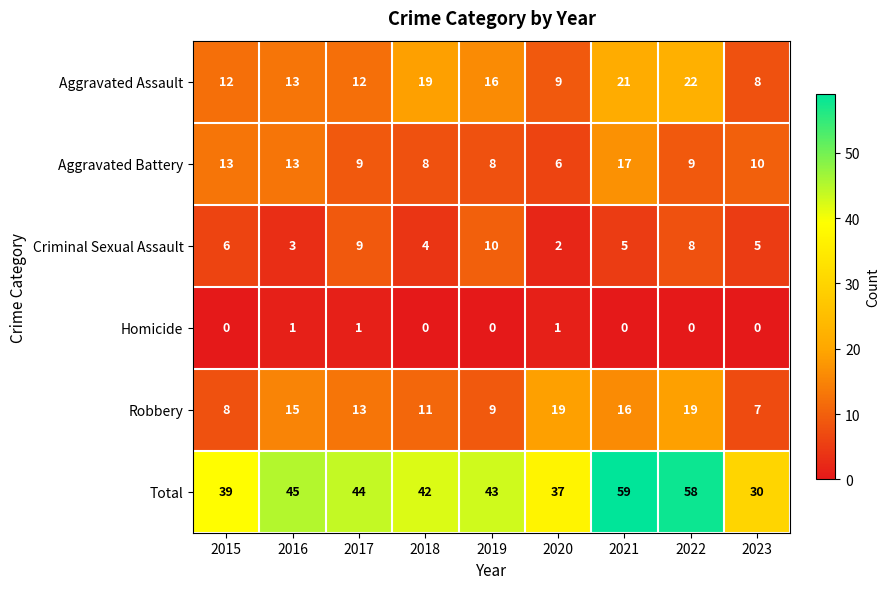

At which category is the sum across all series the highest?

2021